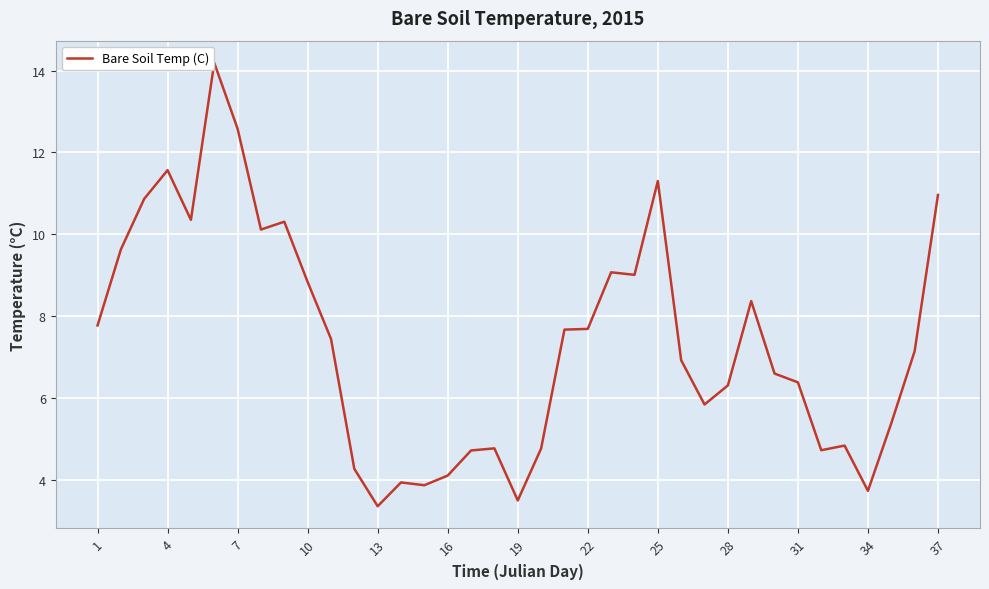

What is the minimum value shown in the chart?

3.4